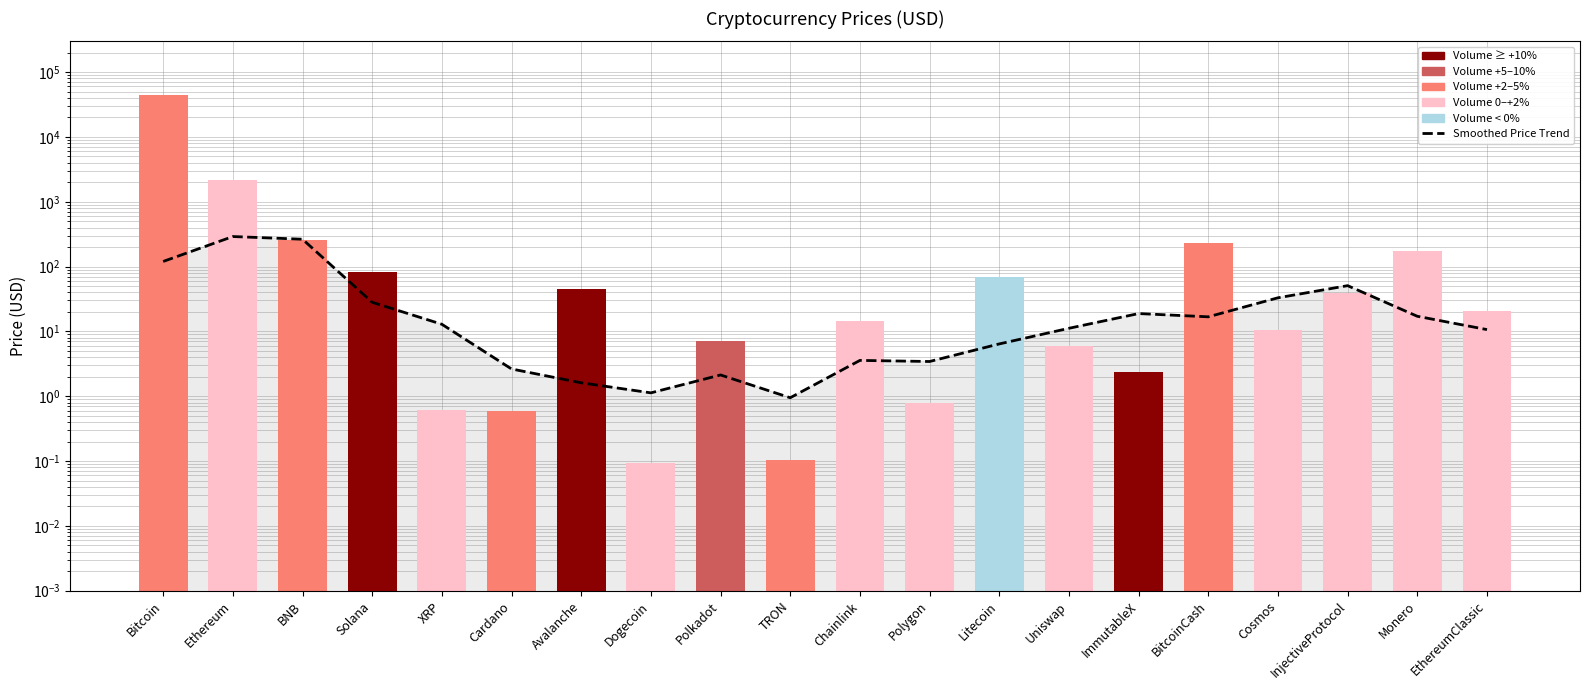

Is it true that the value at Cosmos is 33.0?

True